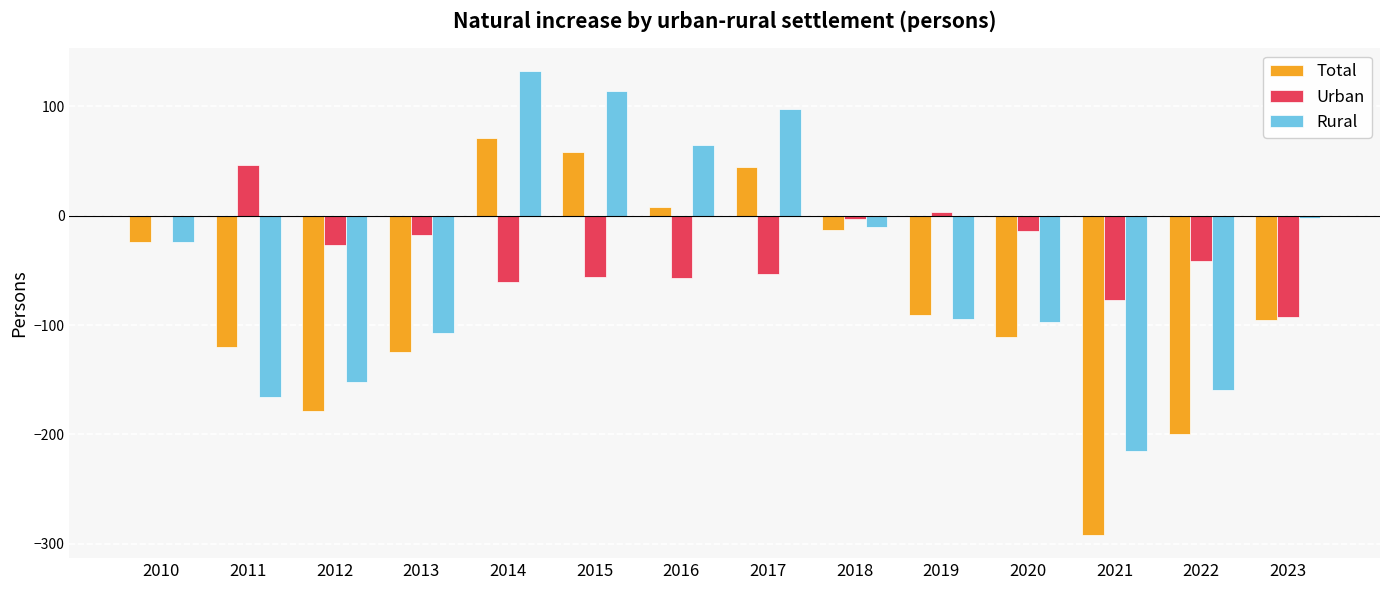

How many values in the Total series exceed -91?

6